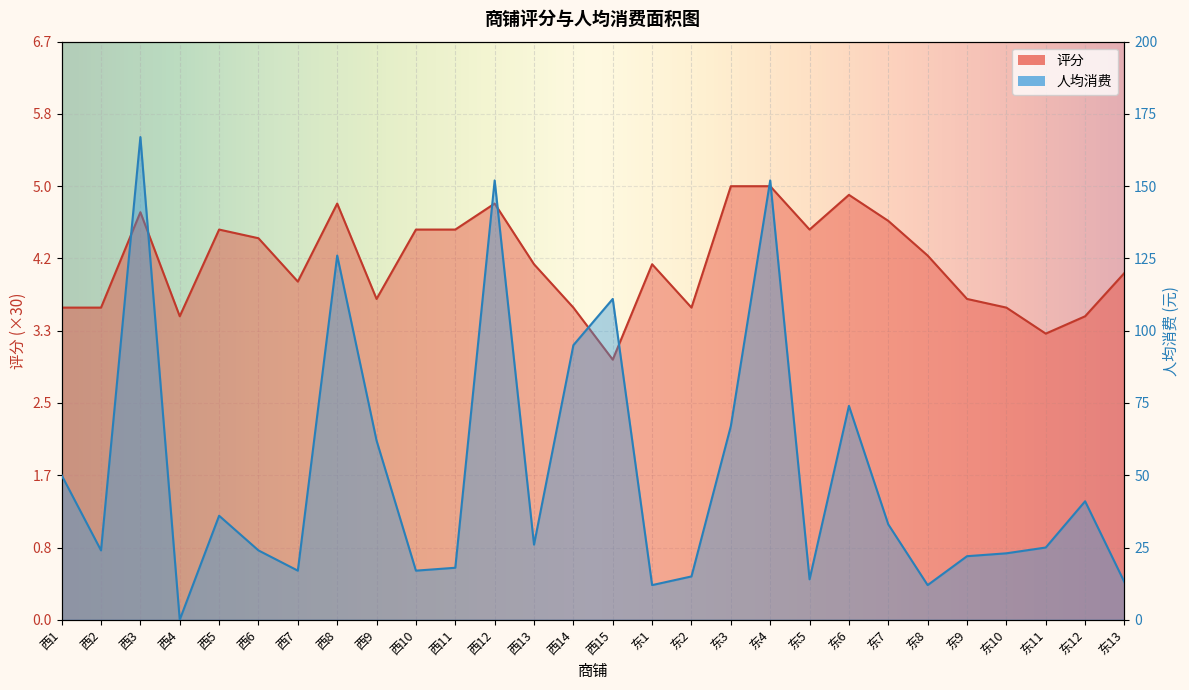

What is the spread (max minus min) of values at 东2?

93.0